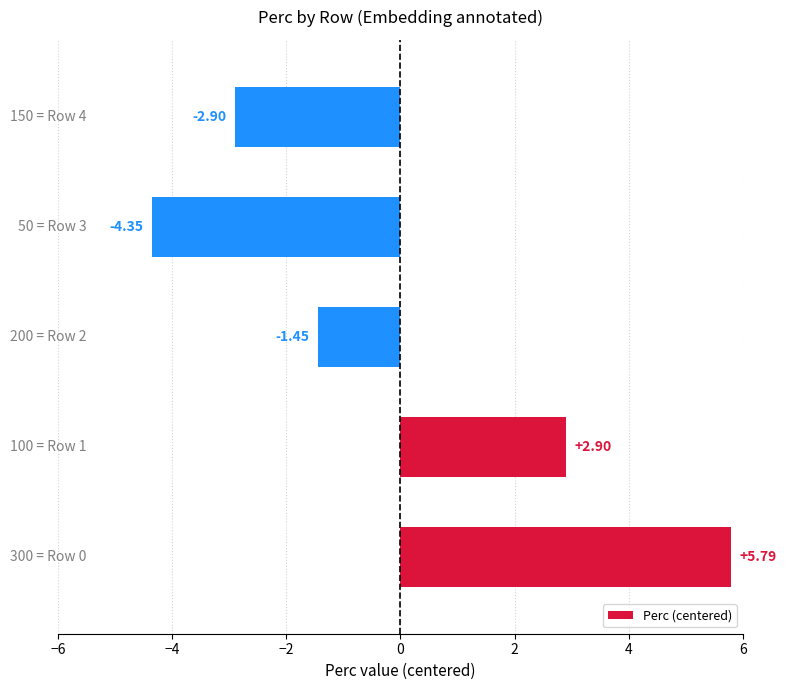

What is the difference between the maximum and minimum values?

10.1